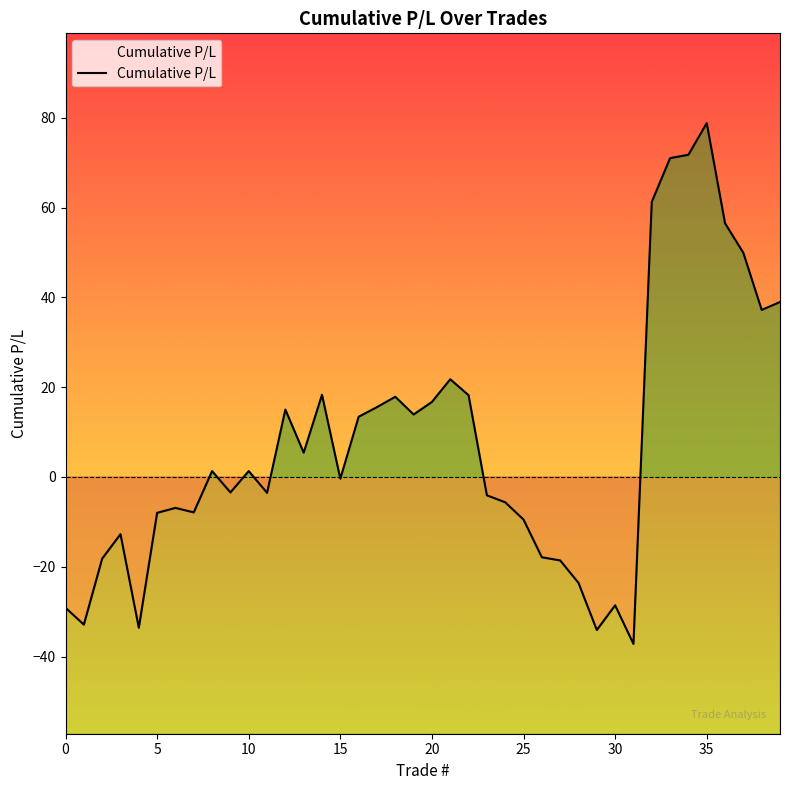

At which label is the value closest to 20?

14